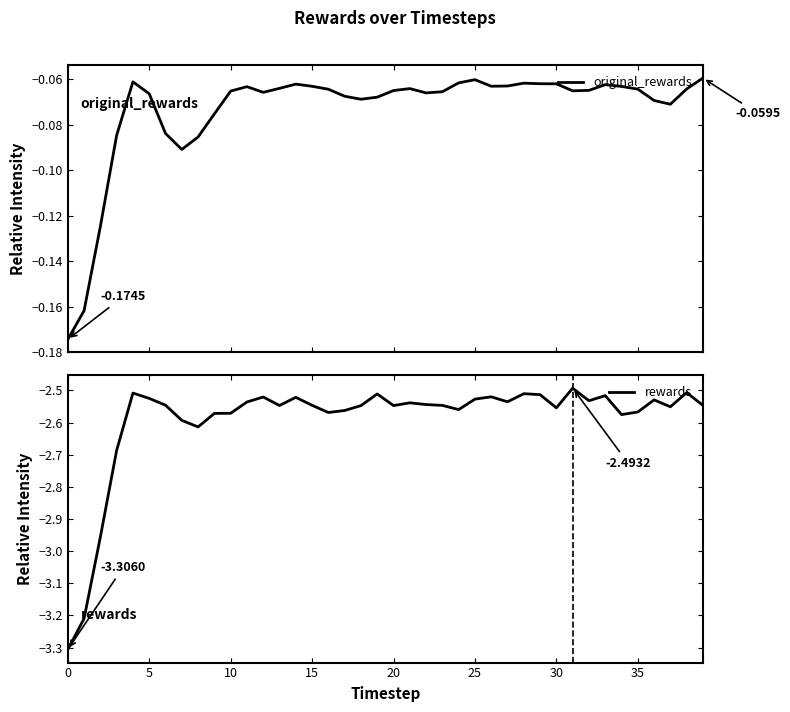

What is the value of the rewards point at the 10th from the left?

-2.6